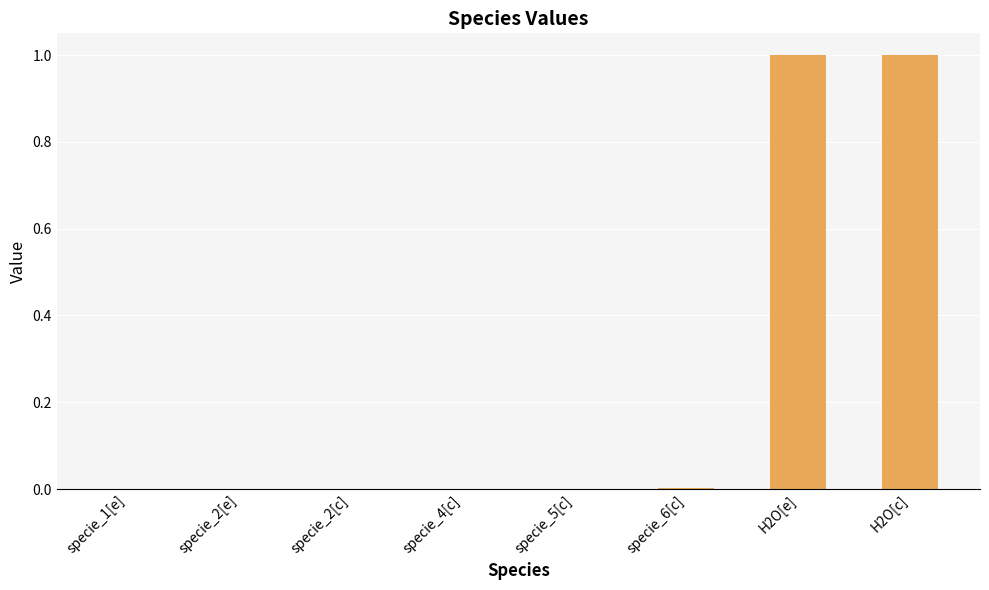

What is the maximum value shown in the chart?

1.0